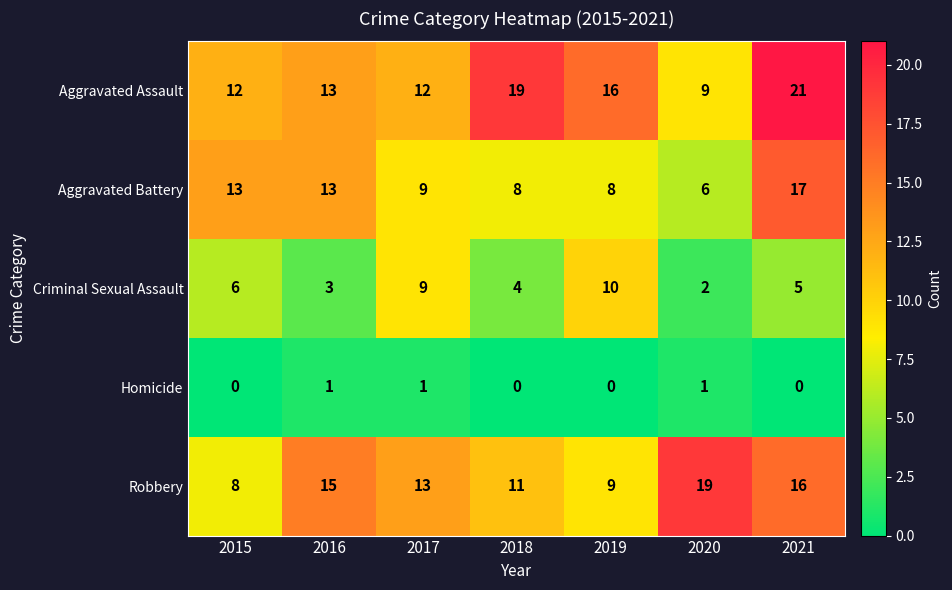

Which category has the highest value across all series?

2021